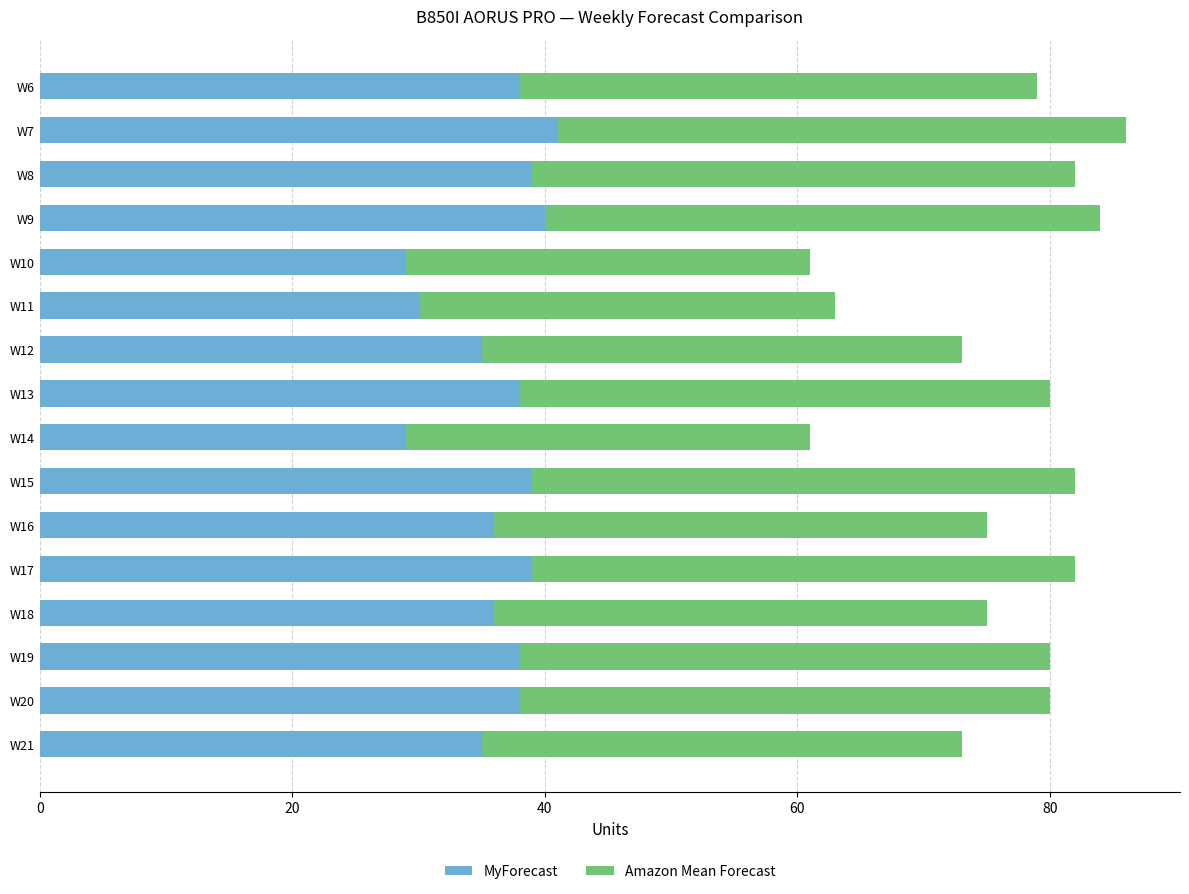

Is it true that MyForecast equals 29 at W14?

True